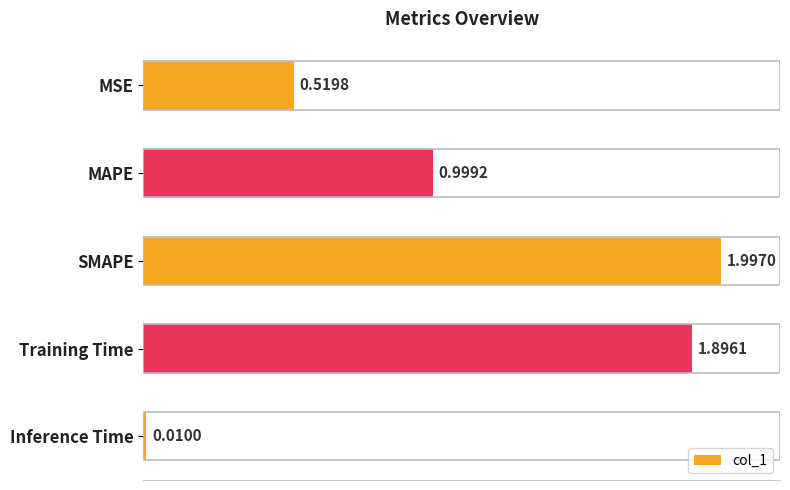

What is the difference between the second highest and minimum values?

1.9